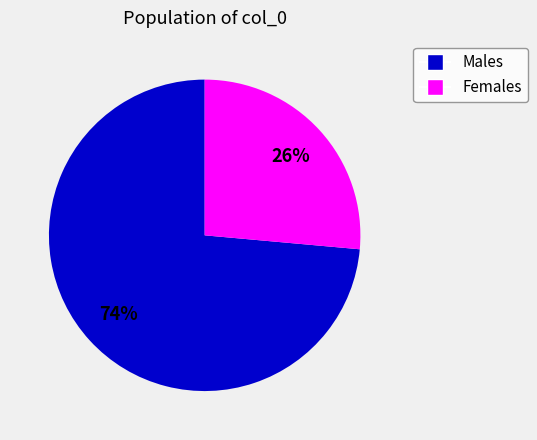

To the nearest percent, what is the average slice percentage?

50%